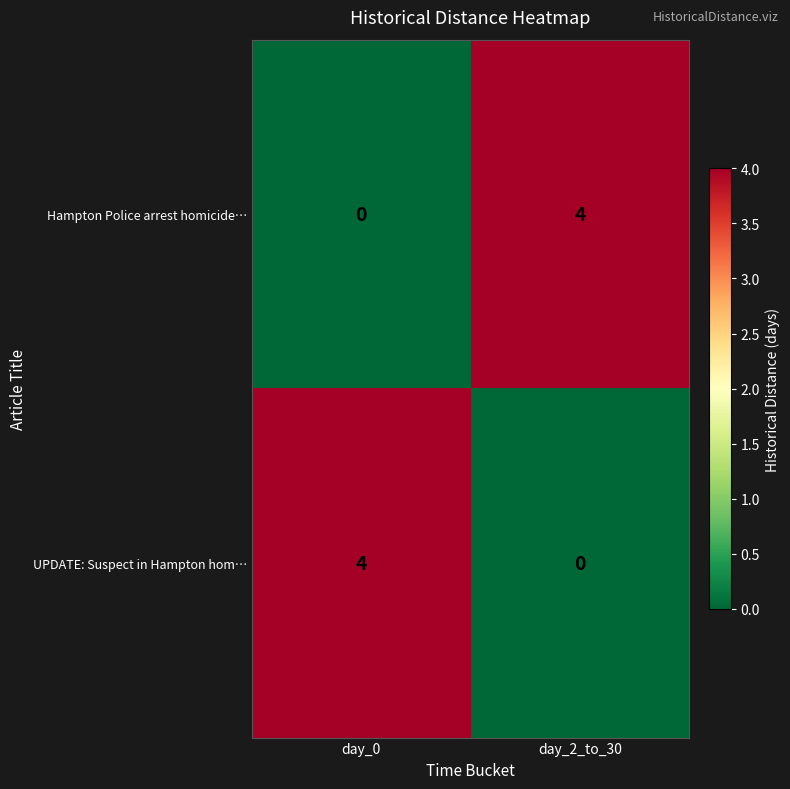

Read the UPDATE: Suspect in Hampton hom… value at day_0.

4